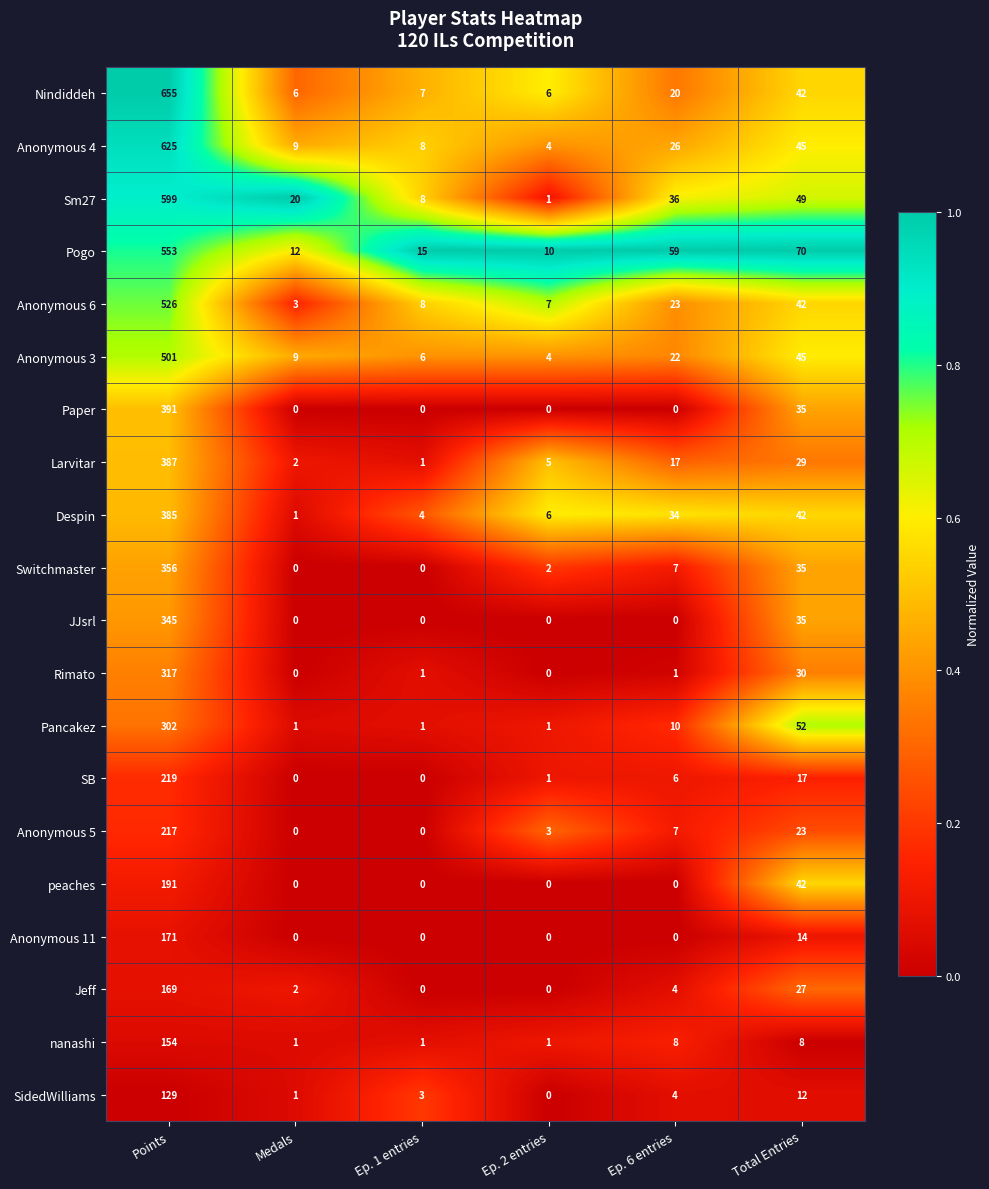

What is the total value across all series at Total Entries?

694